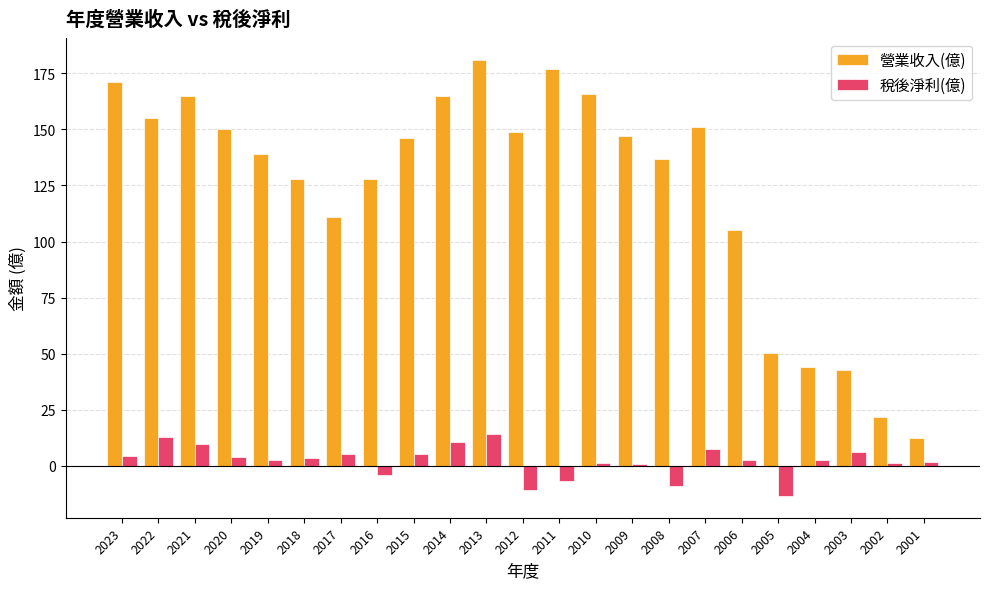

What is the sum of all 稅後淨利(億) values?

50.2